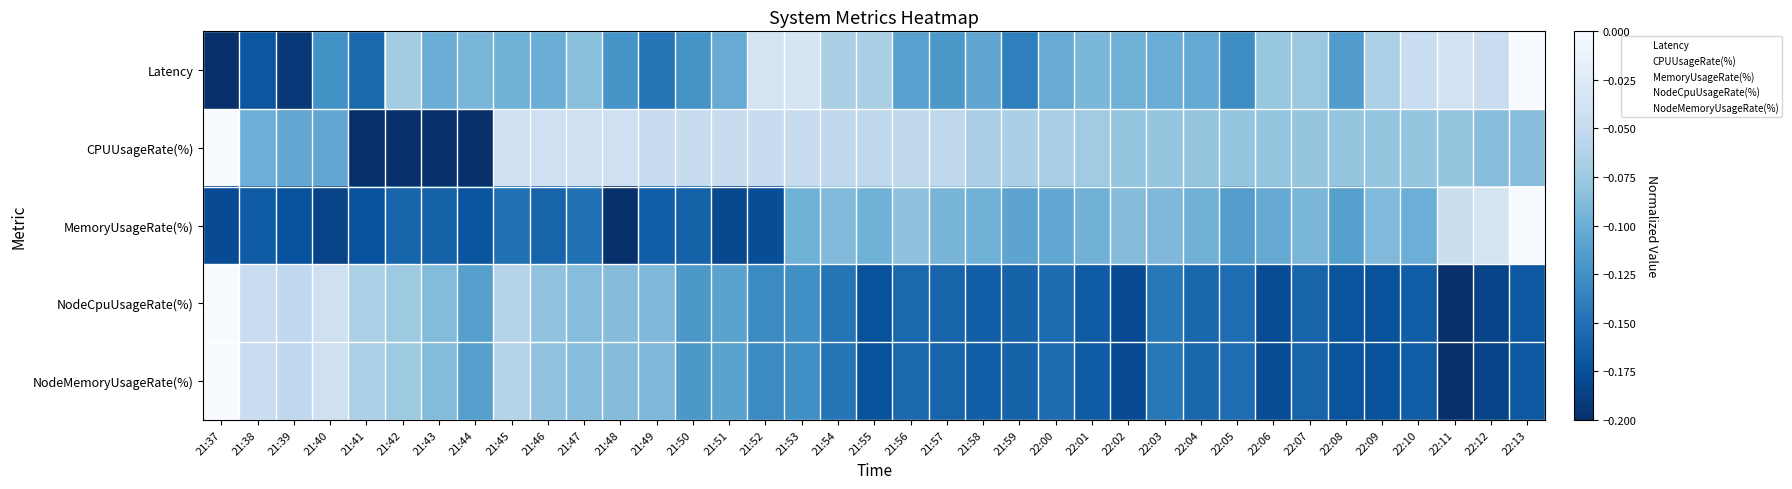

Which series has the widest spread of values?

Latency